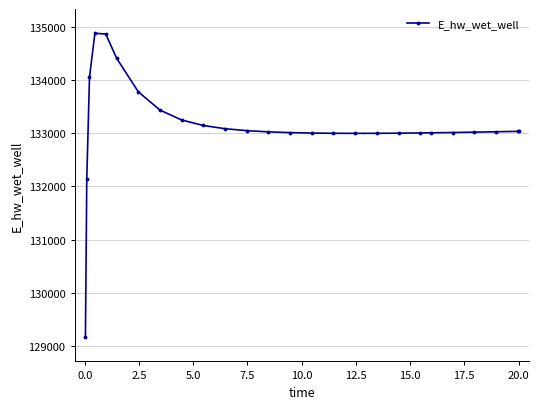

True or false: there are more than 0 points higher than both neighbors.

True